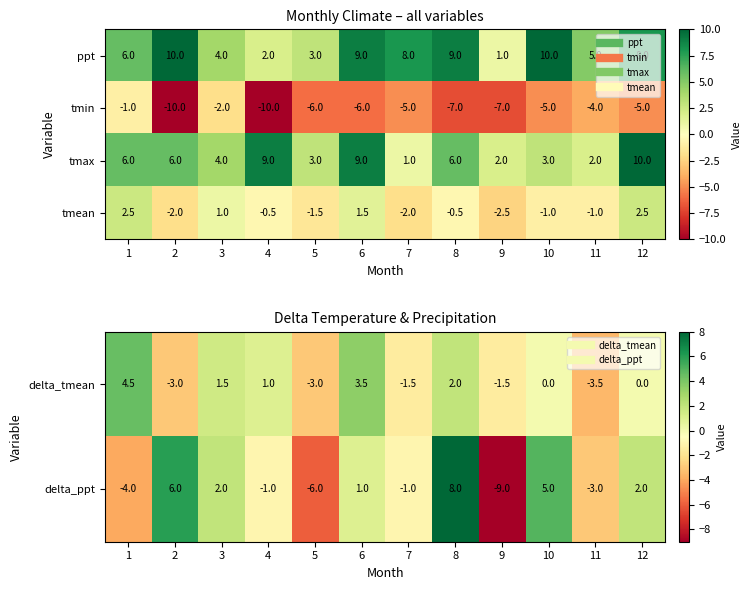

The value of tmax at 6 is 13.2. True or false?

False